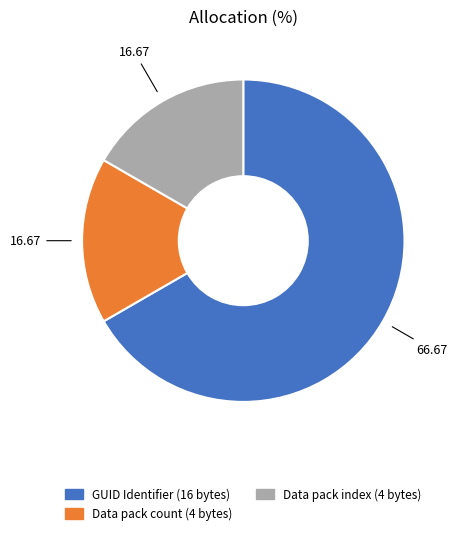

Which slice is the largest?

GUID Identifier (16 bytes)